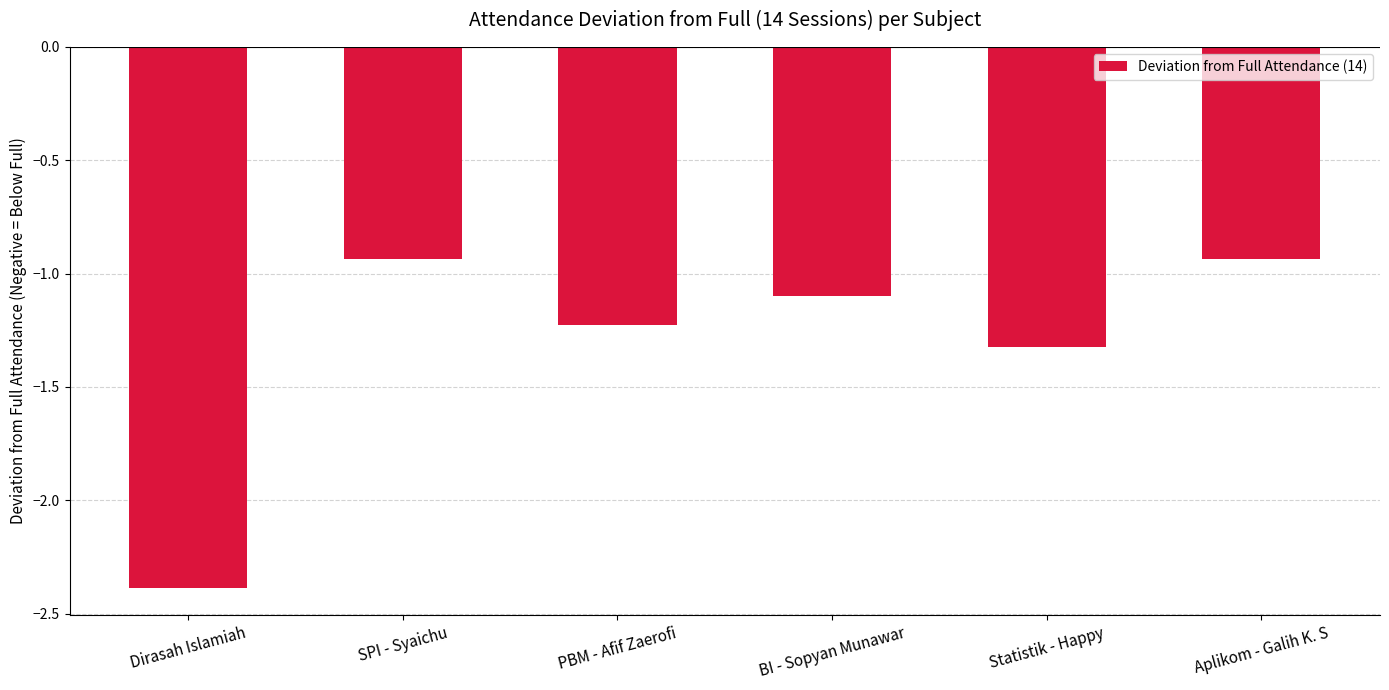

At which category does the chart reach its minimum across all series?

Dirasah Islamiah